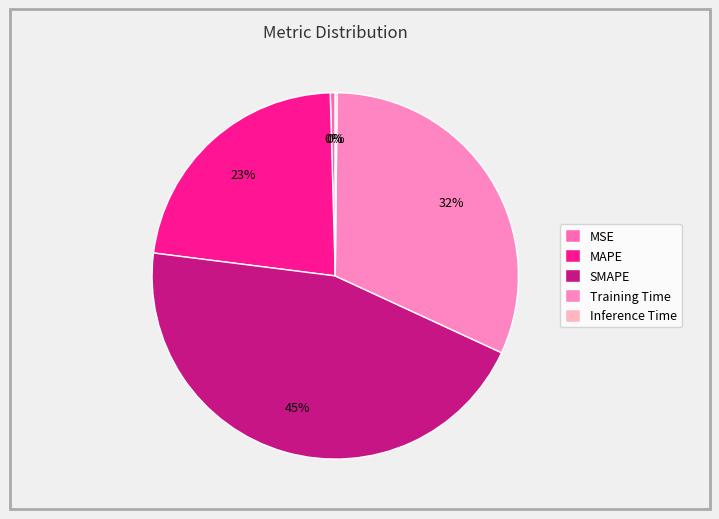

To the nearest percent, what is the combined percentage of SMAPE and MSE?

46%